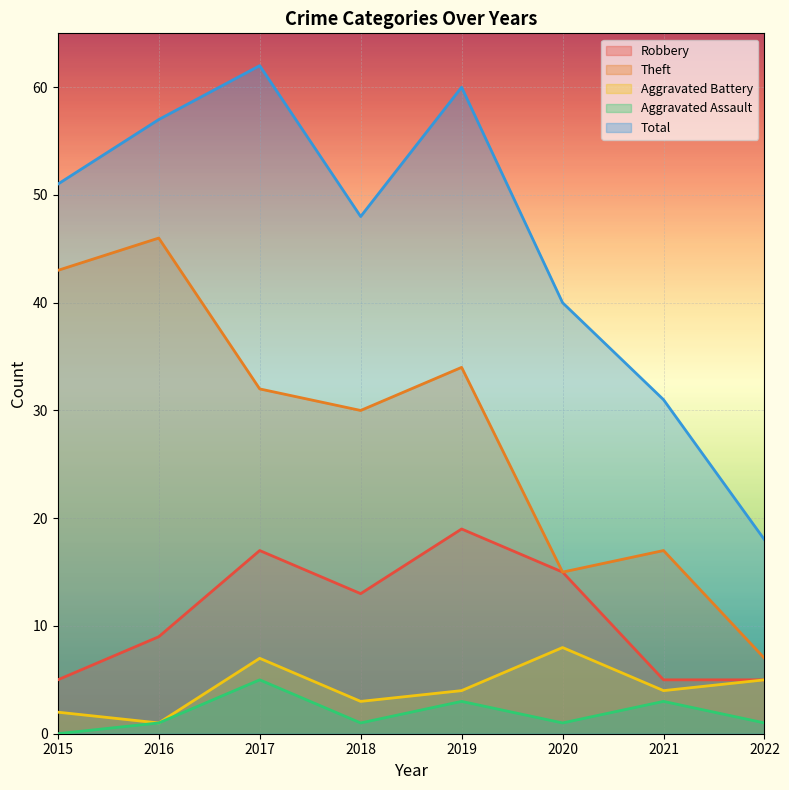

What is the difference between the second highest and minimum values in the Theft series?

36